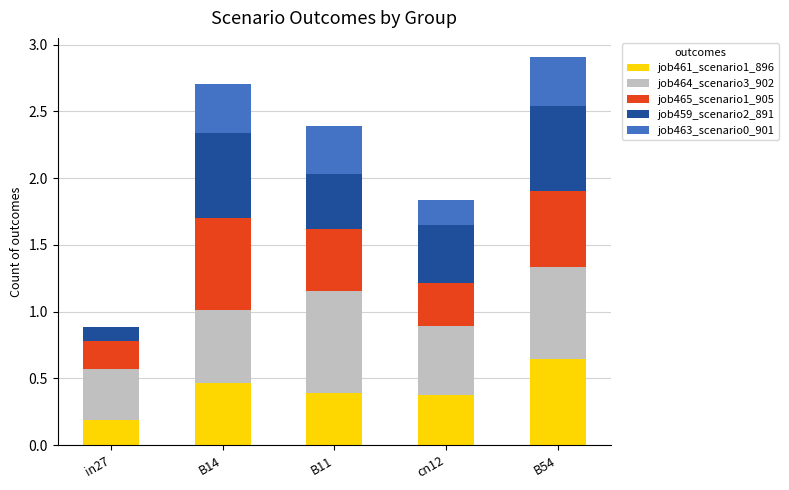

Which category has the highest value in the job461_scenario1_896 series?

B54